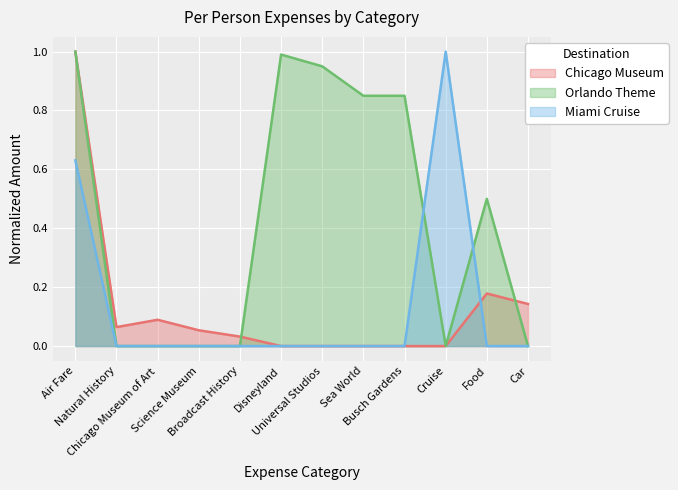

Does the chart display data point markers on the line(s)?

No